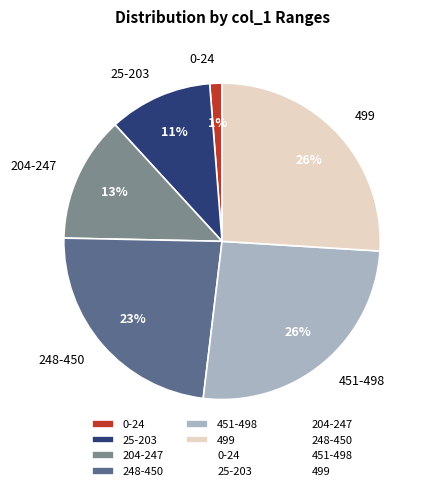

What is the smallest slice in the pie chart?

0-24